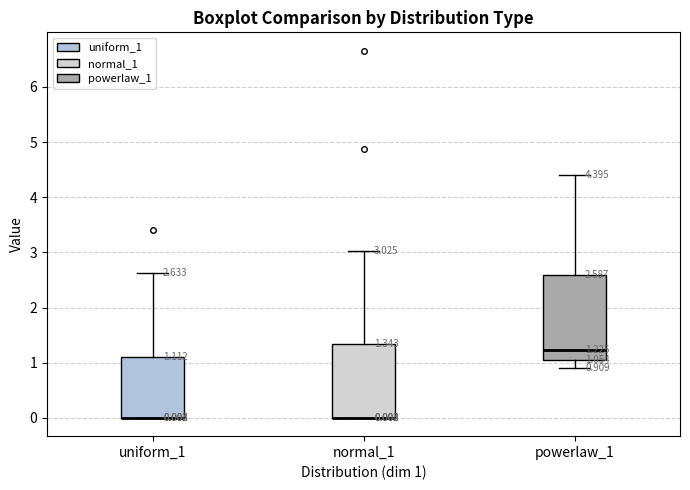

Comparing the boxes themselves (not the whiskers), which one is the tallest?

powerlaw_1